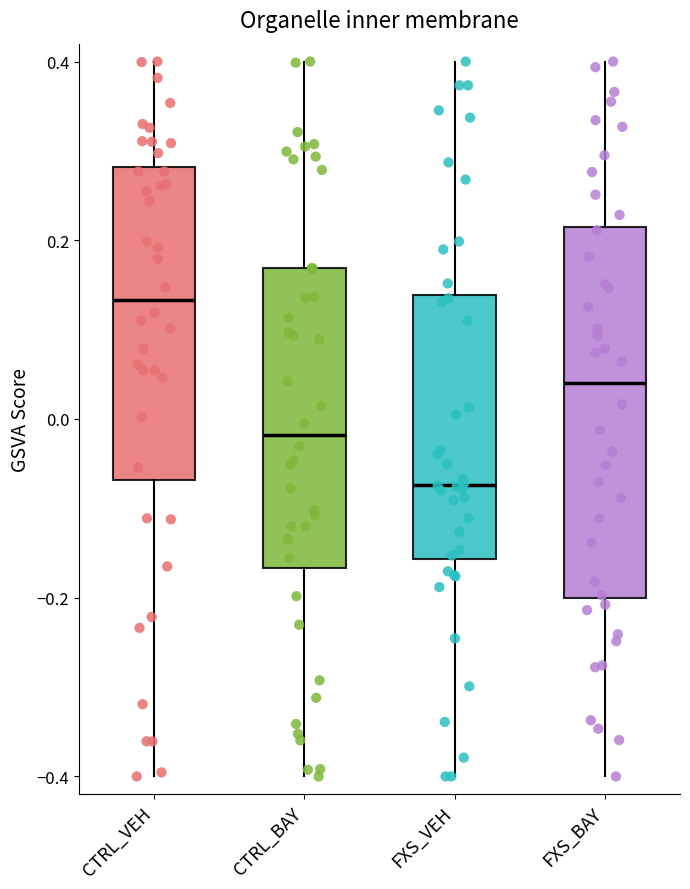

Which box is the tallest, from its lower edge to its upper edge?

FXS_BAY